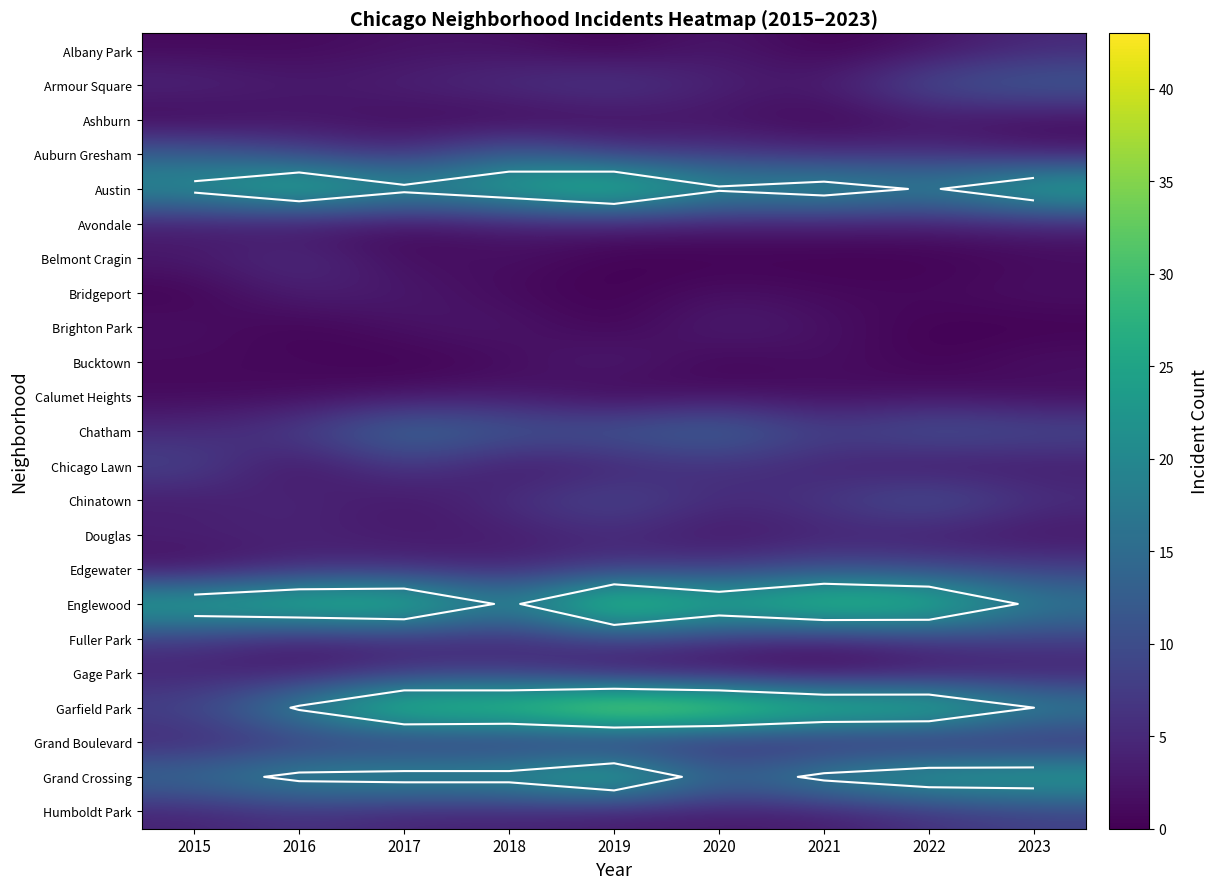

Between 2017 and 2018, which is larger?

2017